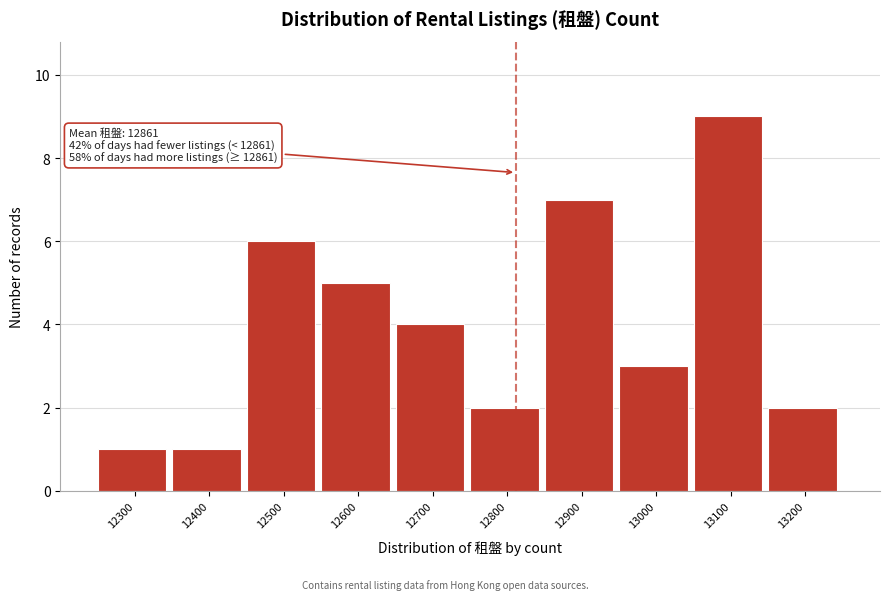

Reading left to right, list all the values displayed in this chart.

1	1	6	5	4	2	7	3	9	2